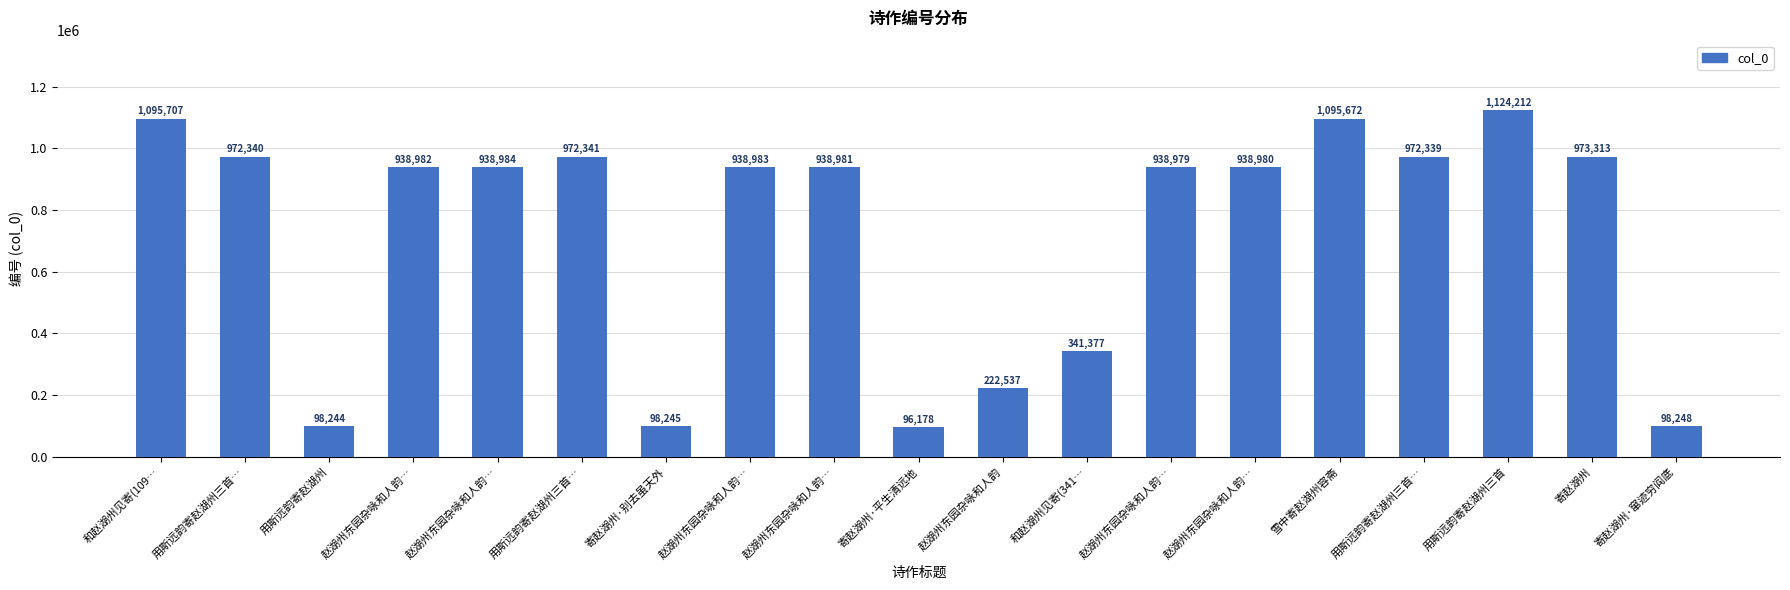

What is the value of the 6th bar from the left?

972340